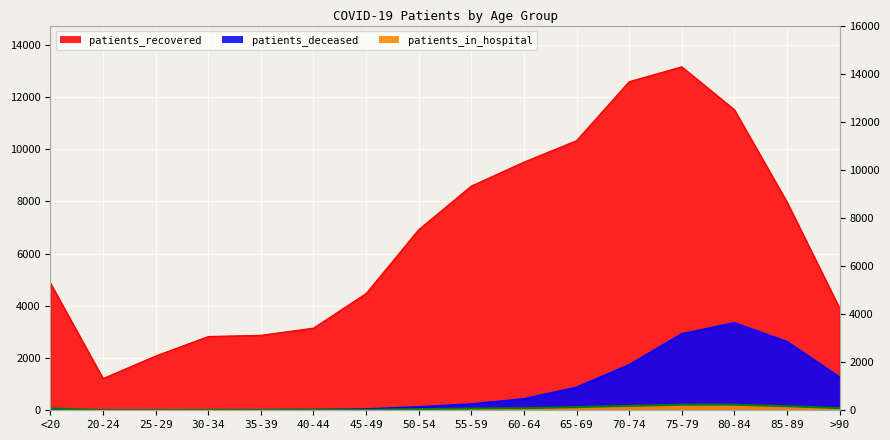

How many distinct data groups are displayed?

3